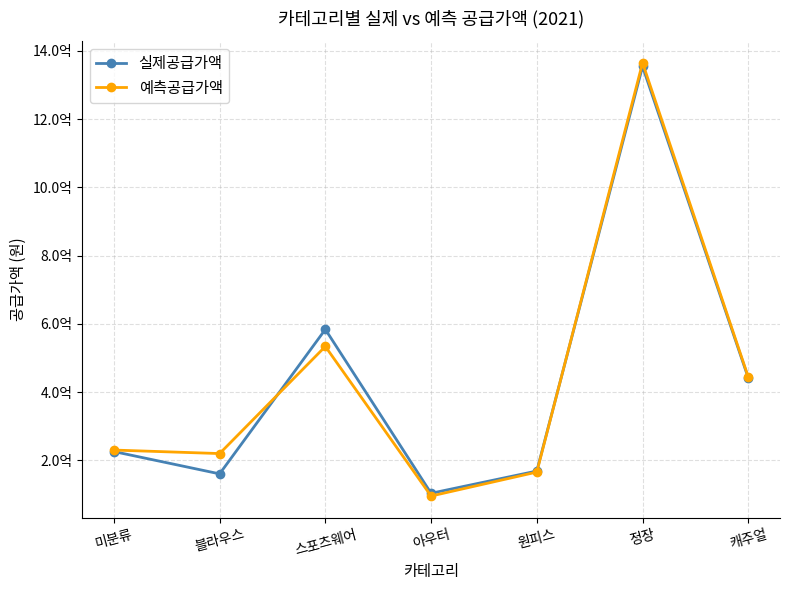

Does the chart have visible grid lines?

Yes